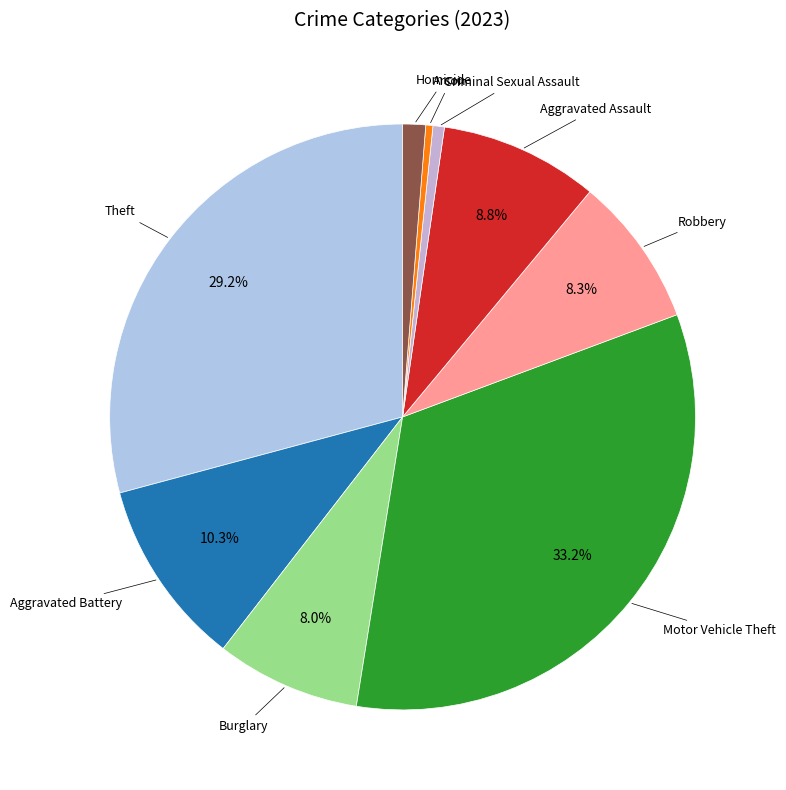

Is Burglary the majority of the pie?

No